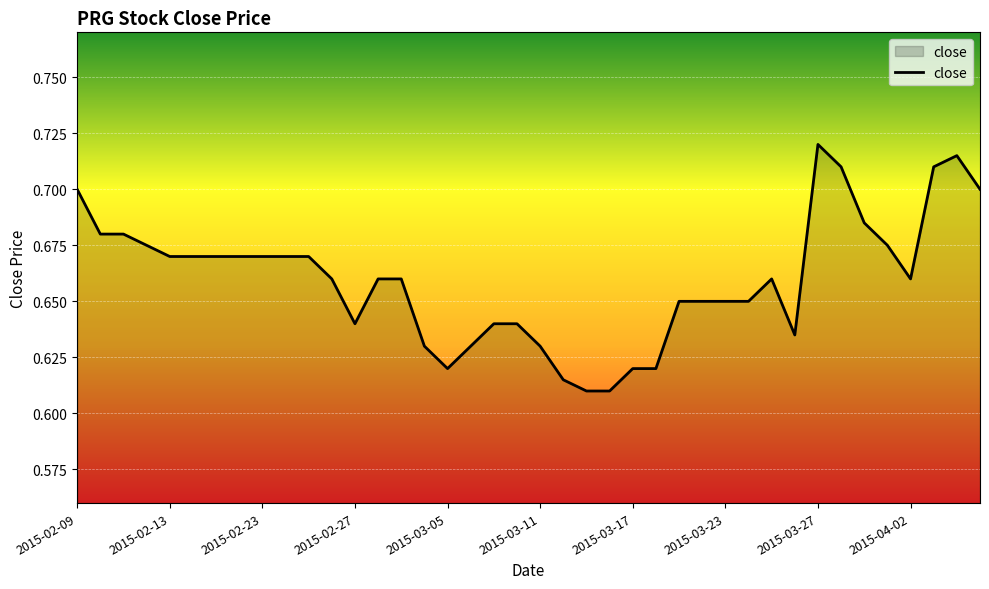

How many points are higher than both their immediate neighbors (excluding endpoints)?

3